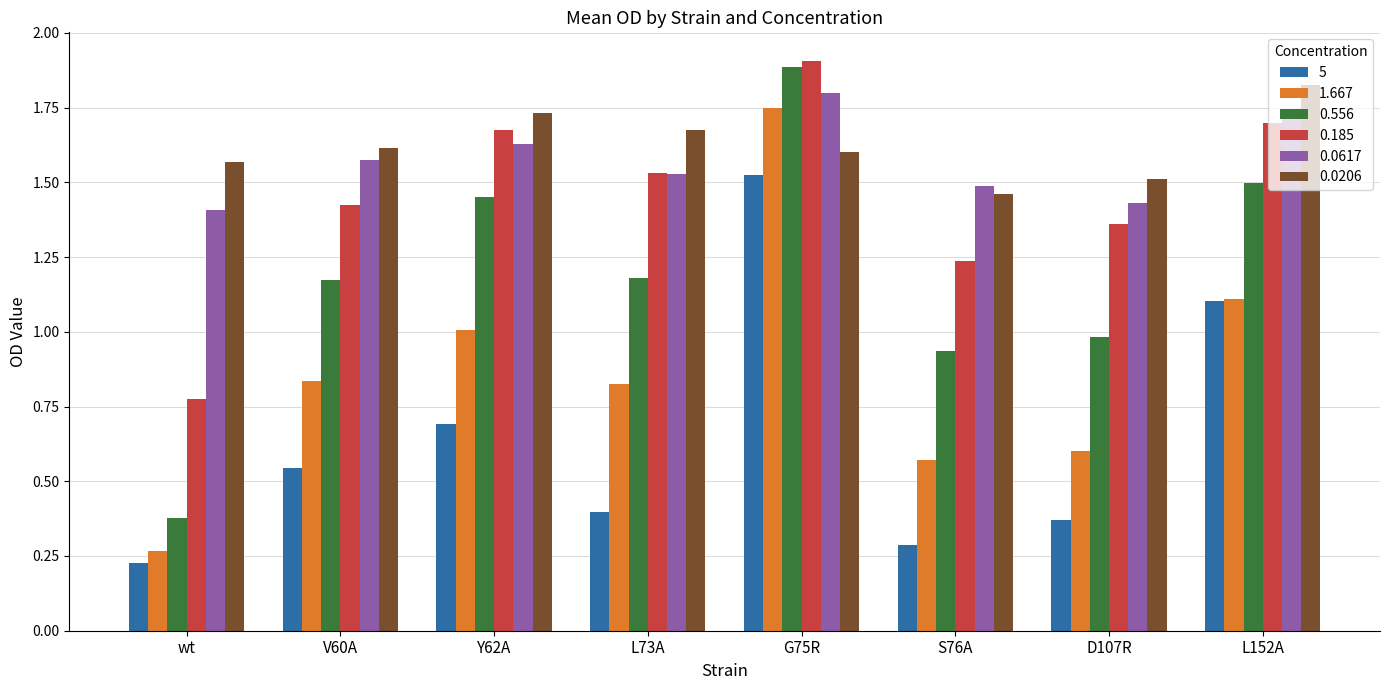

At how many categories does at least one series exceed 0?

8